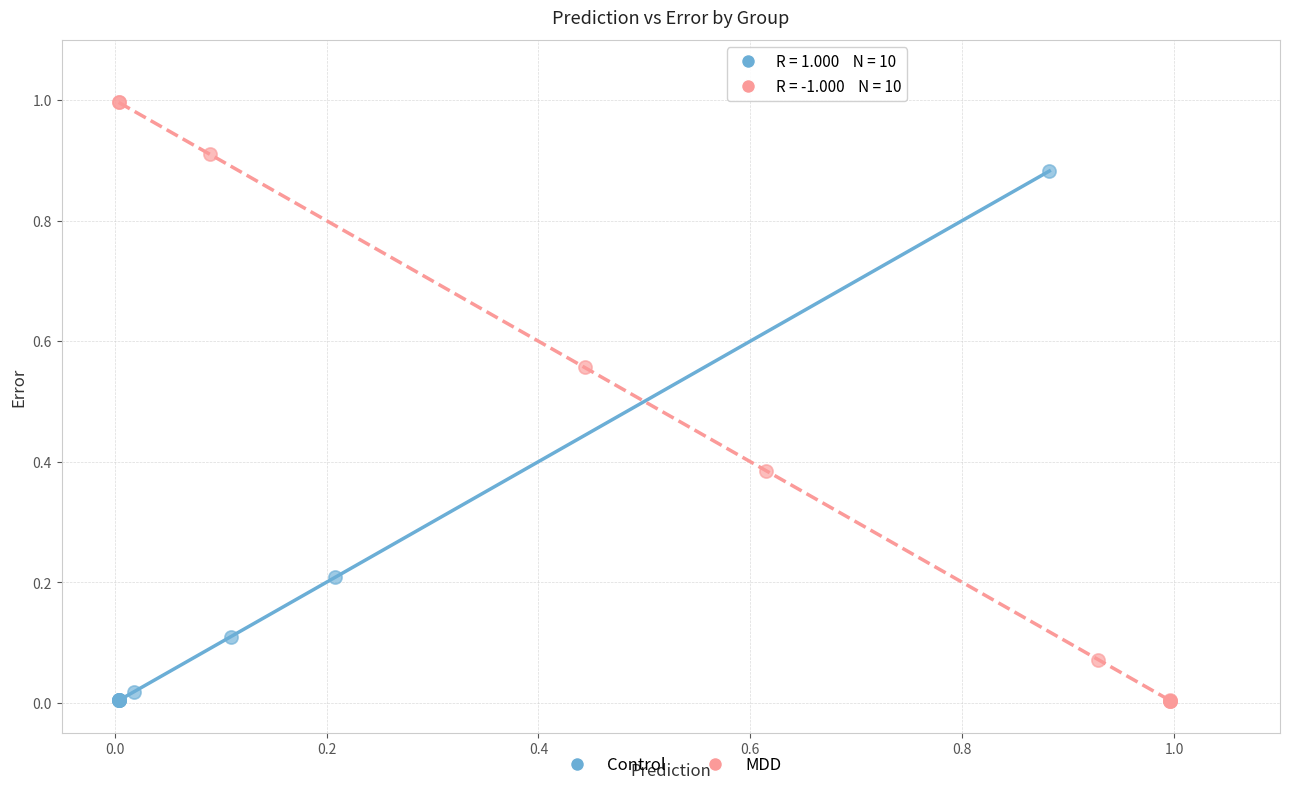

Which series contains the highest Y value?

MDD